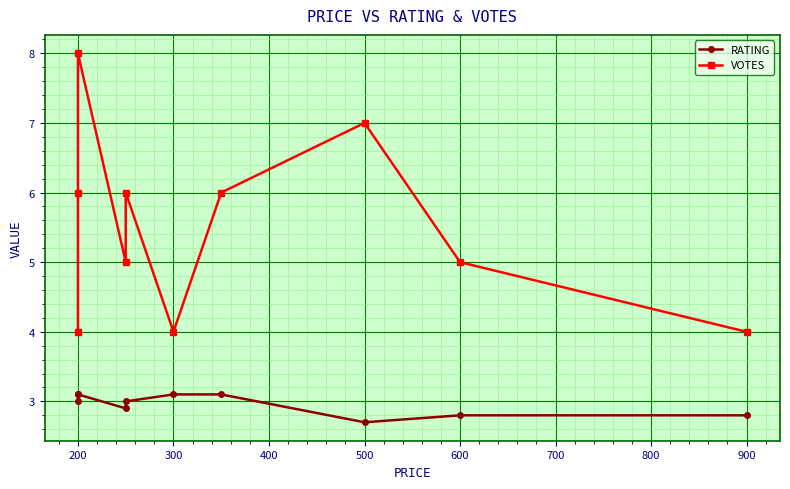

True or false: RATING and VOTES intersect in this chart.

False